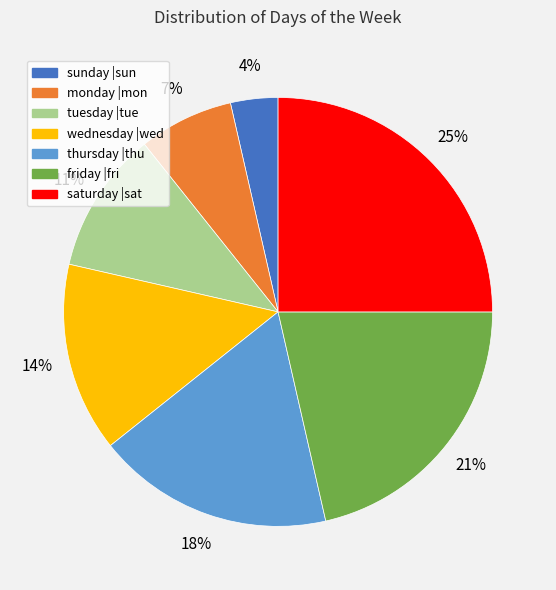

The tuesday |tue slice represents 11% of the pie. True or false?

True